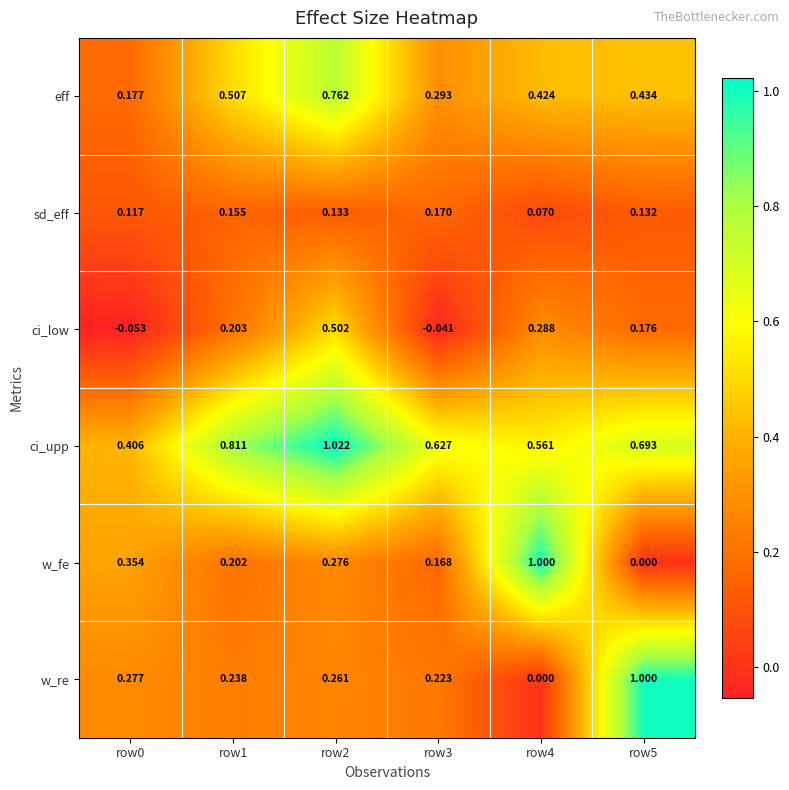

At how many categories does at least one series exceed 0?

6